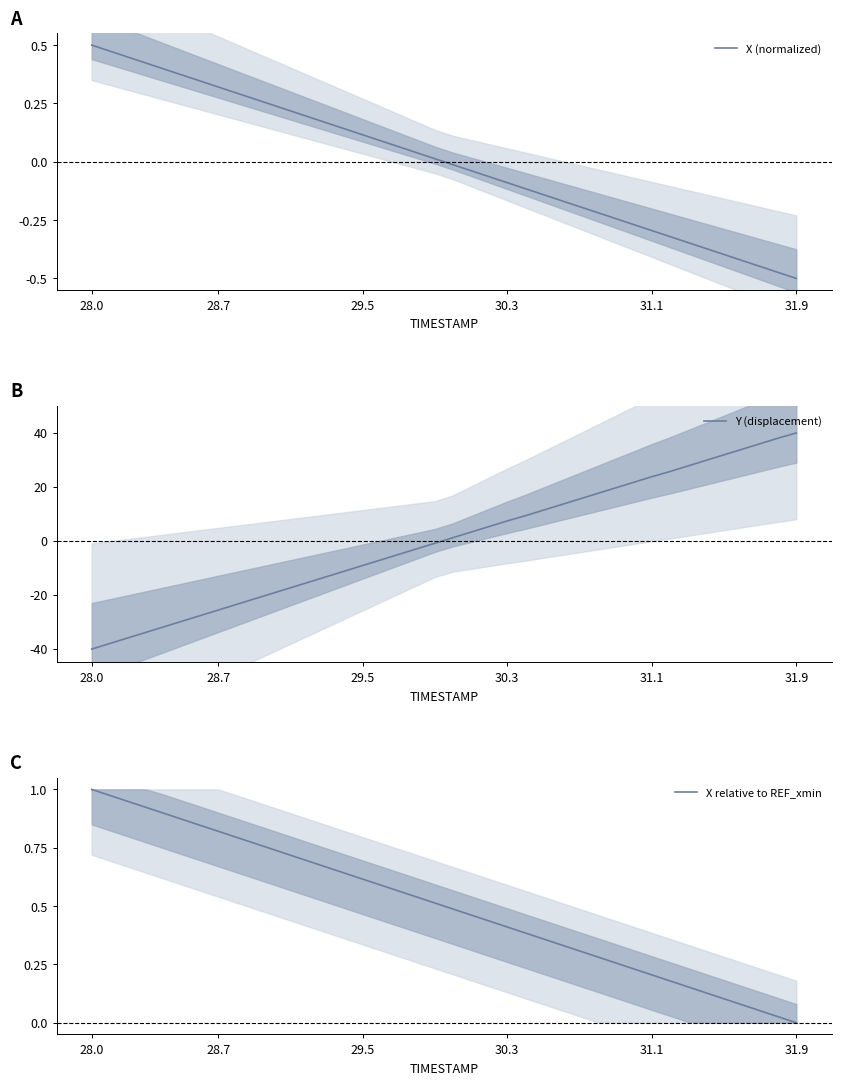

What is the lowest value of the Y (displacement) series?

-40.1